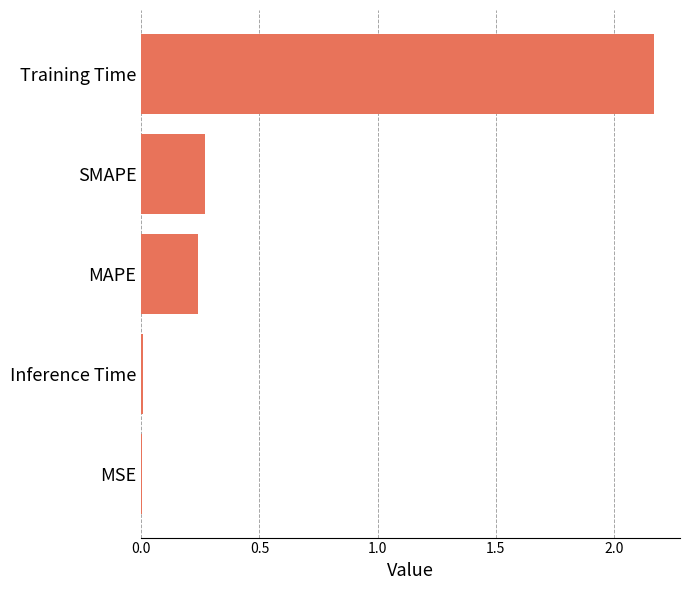

How many series are shown in this chart?

1